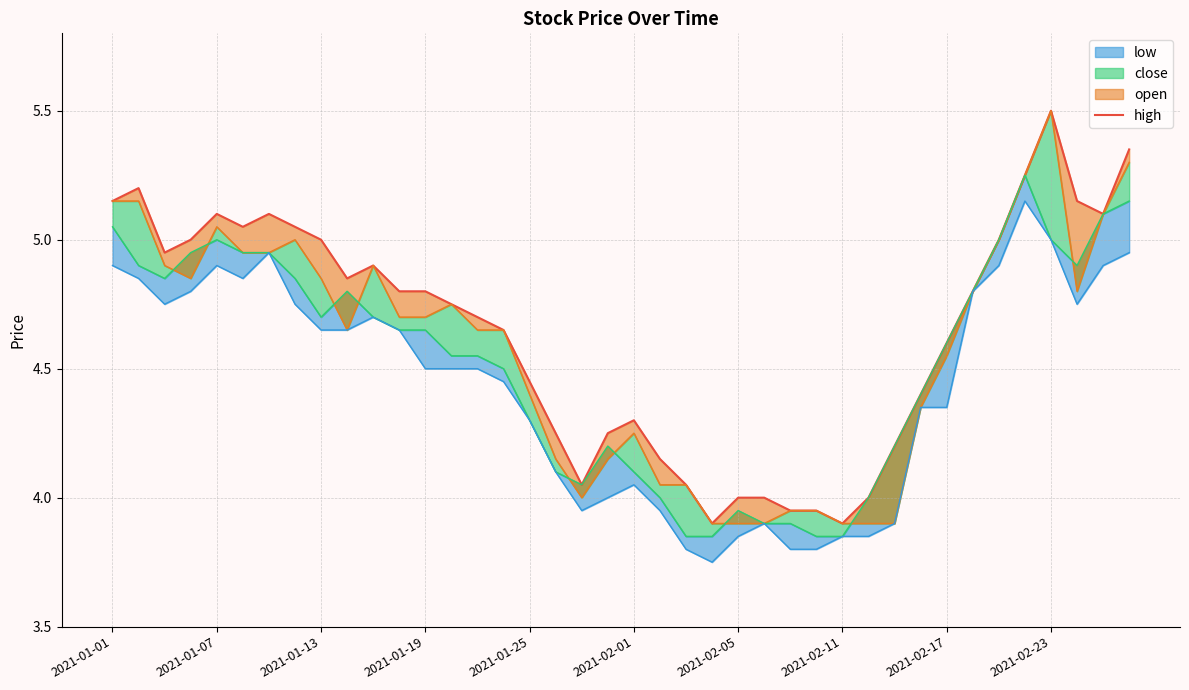

Approximately how many times larger is the value at 38 compared to 2021-02-05?

1.0